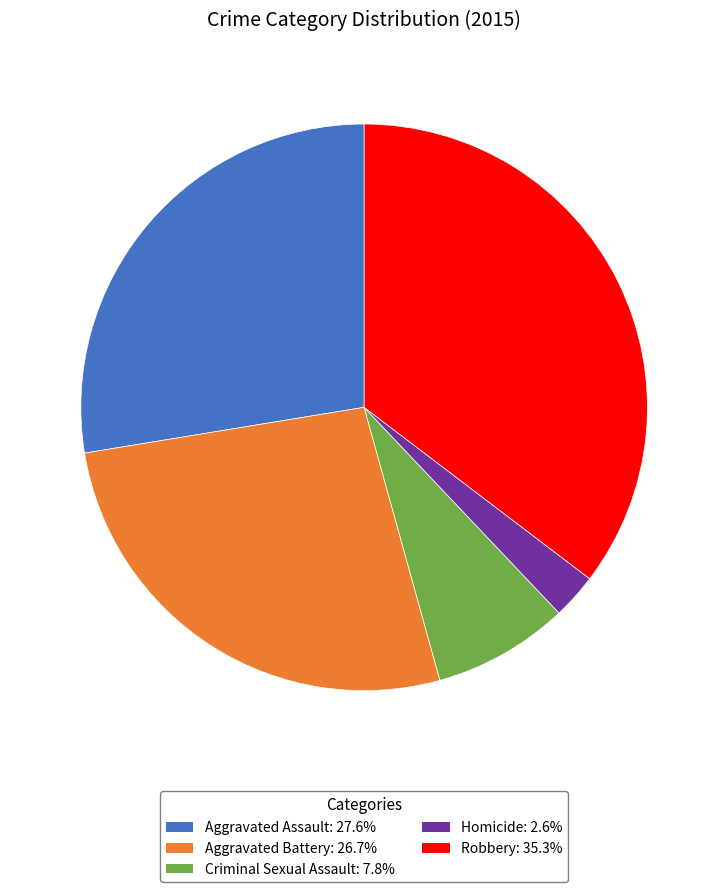

True or false: Homicide accounts for 3% of the total.

True